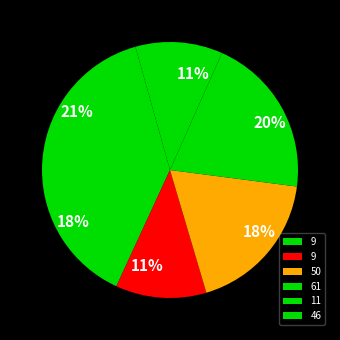

Count the number of slices in the pie.

6